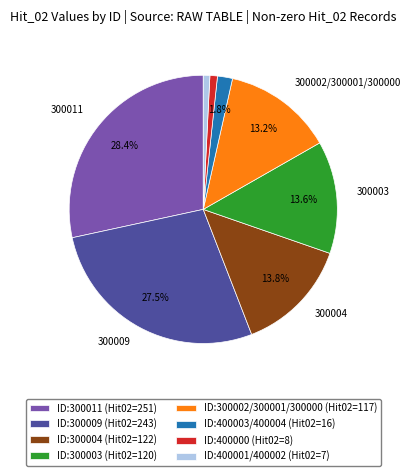

Does any single category account for the majority?

No